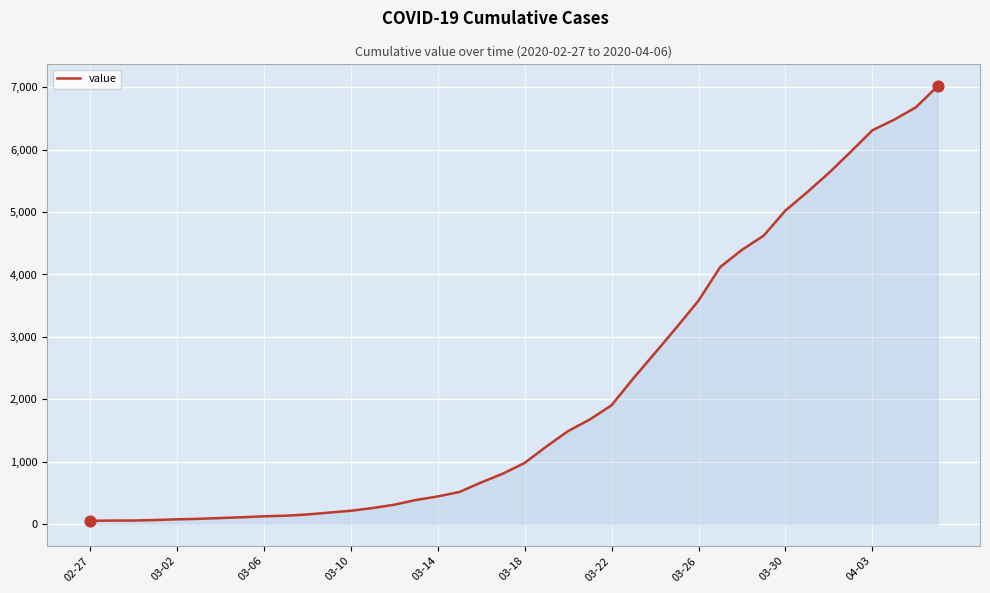

What is the maximum value shown in the chart?

7017